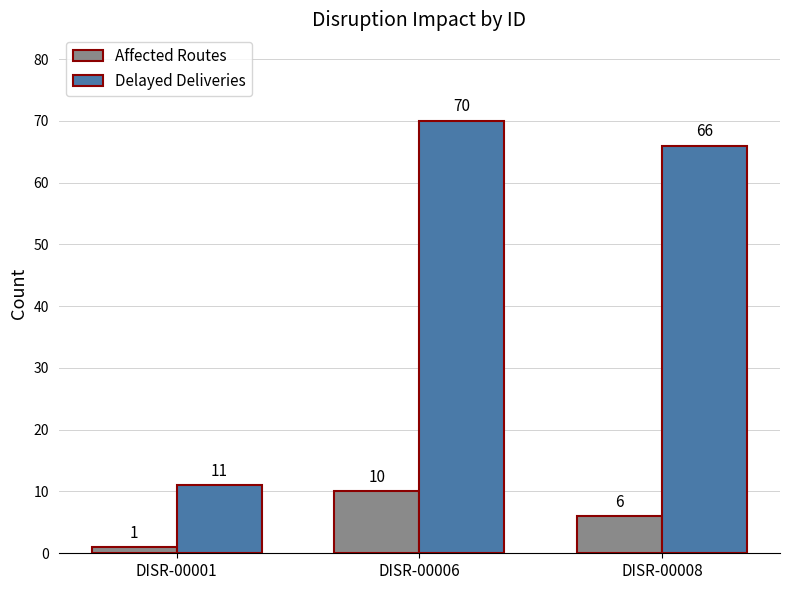

Reading left to right, what are all the values shown in this chart?

Affected Routes: 1	10	6
Delayed Deliveries: 11	70	66